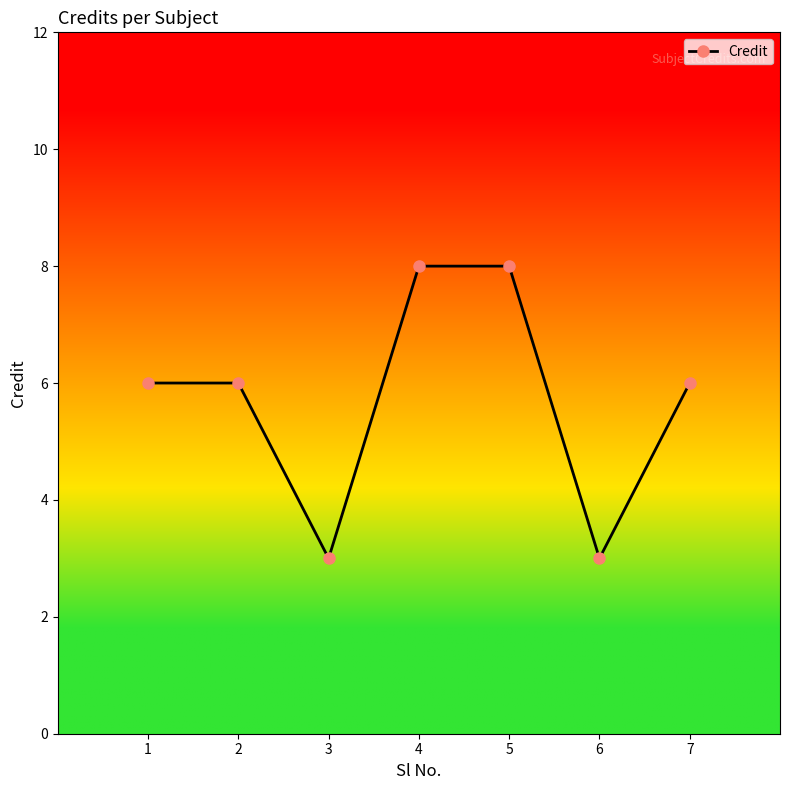

What is the change in value from 1 to 5?

+2